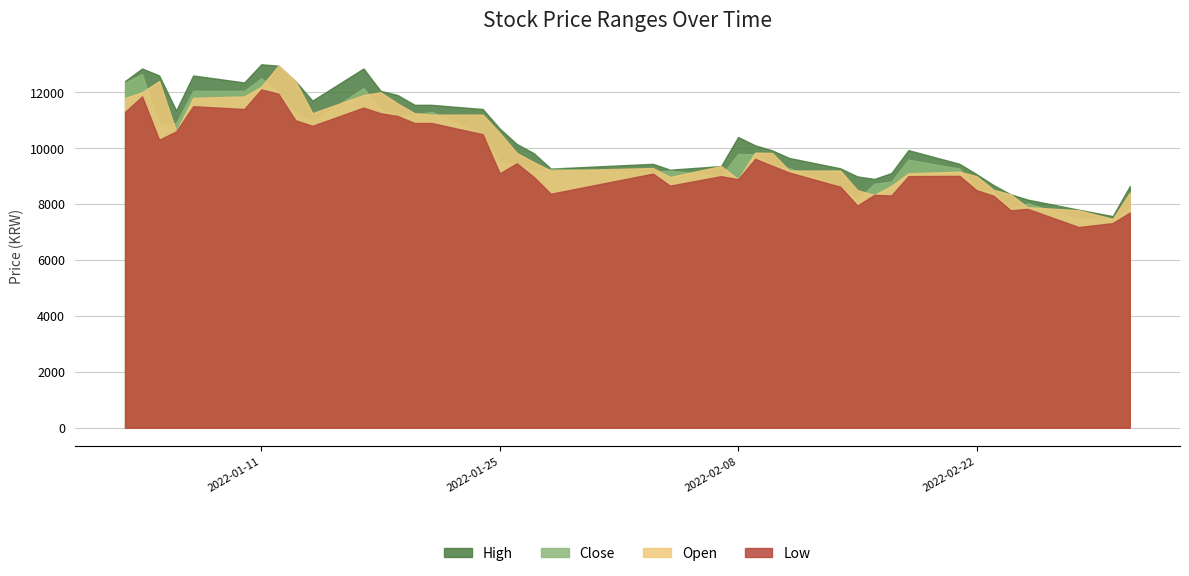

What is the value of the Close point at the 39th from the left?

7450